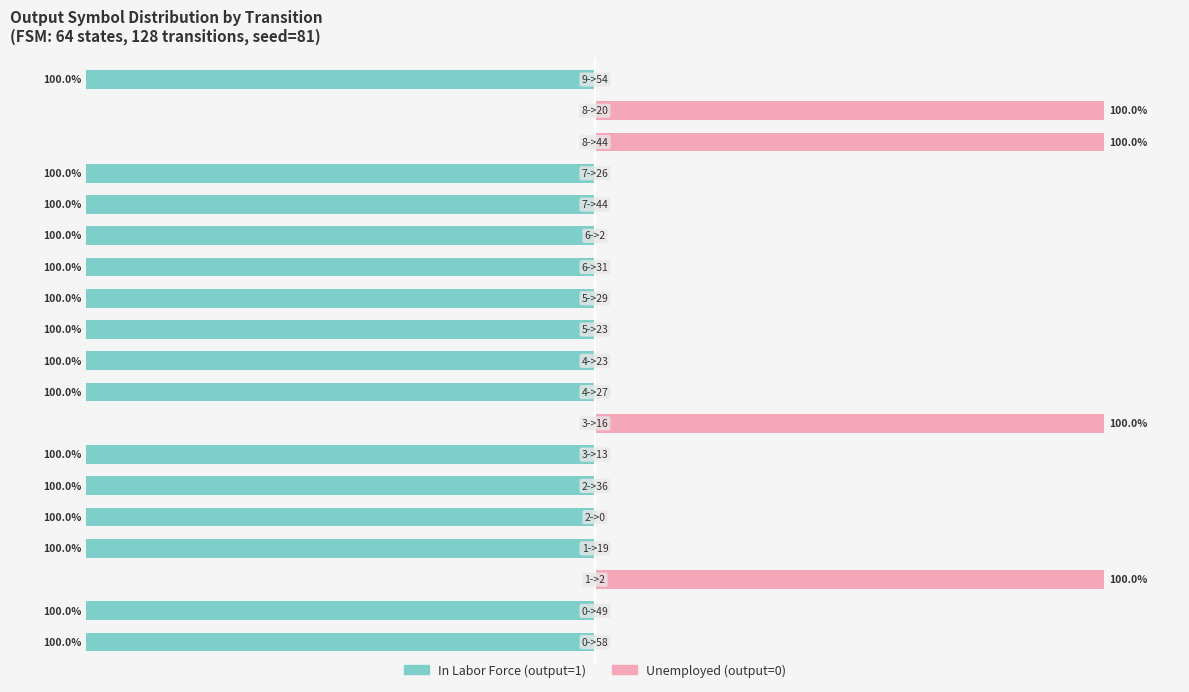

What is the label of the 6th bar from the right?

6->2